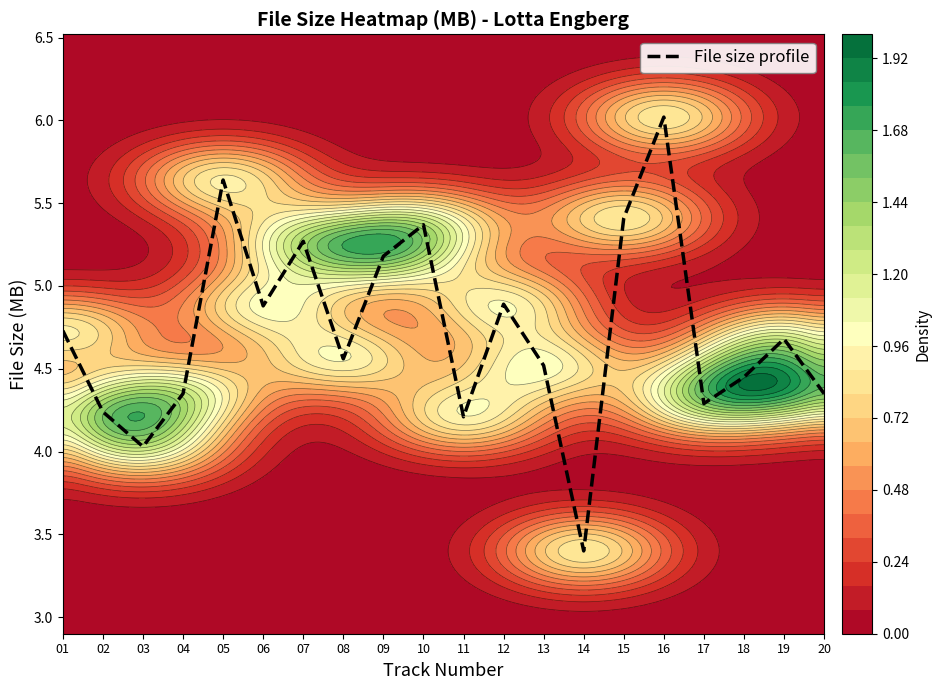

What is the ratio of the value at 01 to the value at 17?

1.1